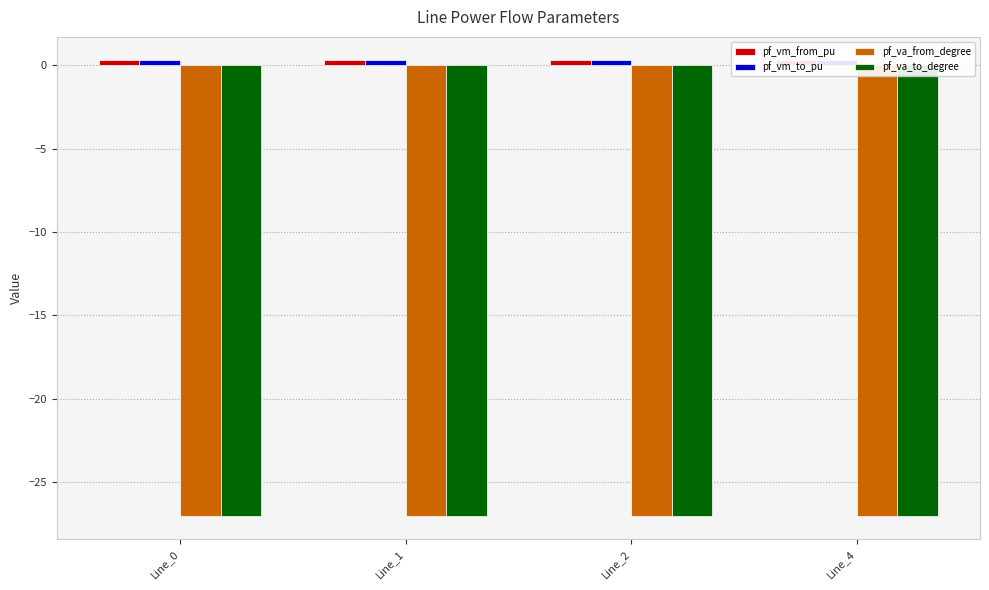

At which category is the sum across all series the highest?

Line_4